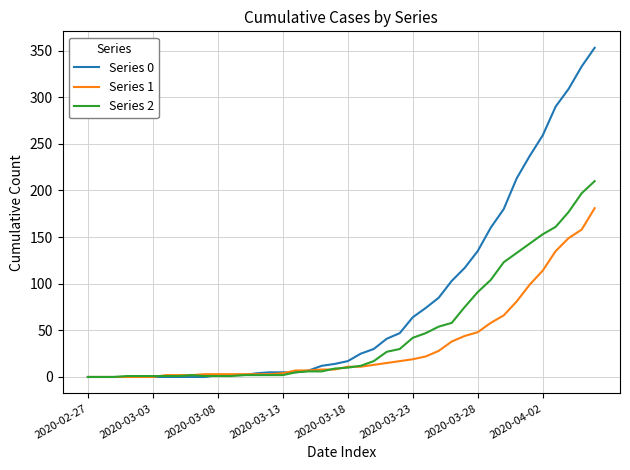

Which series has the largest total across all categories?

Series 0